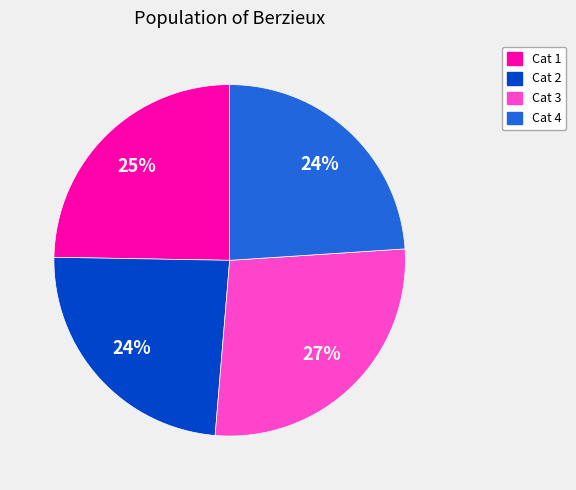

Is there a majority slice in this chart?

No